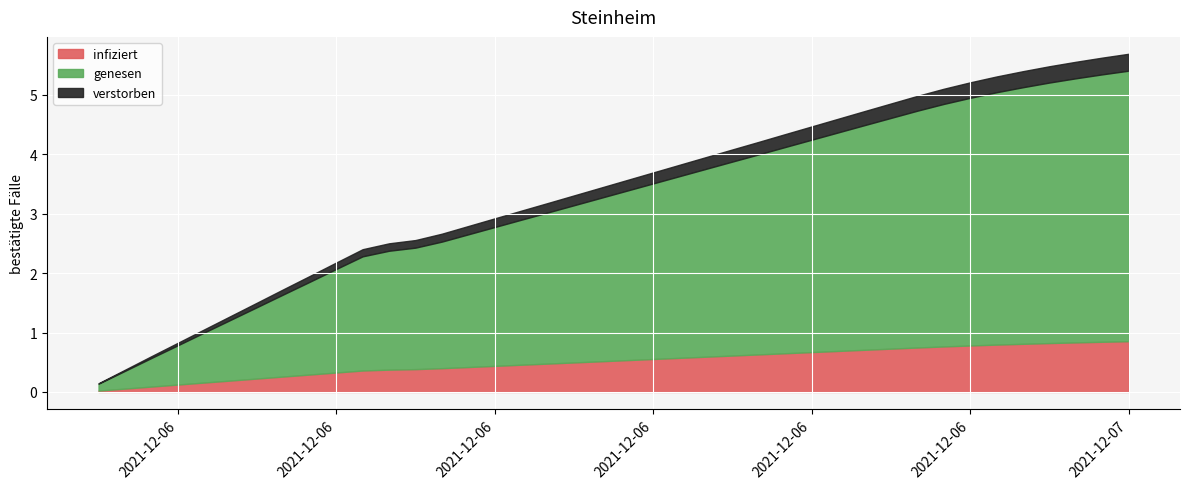

How many distinct data groups are displayed?

1